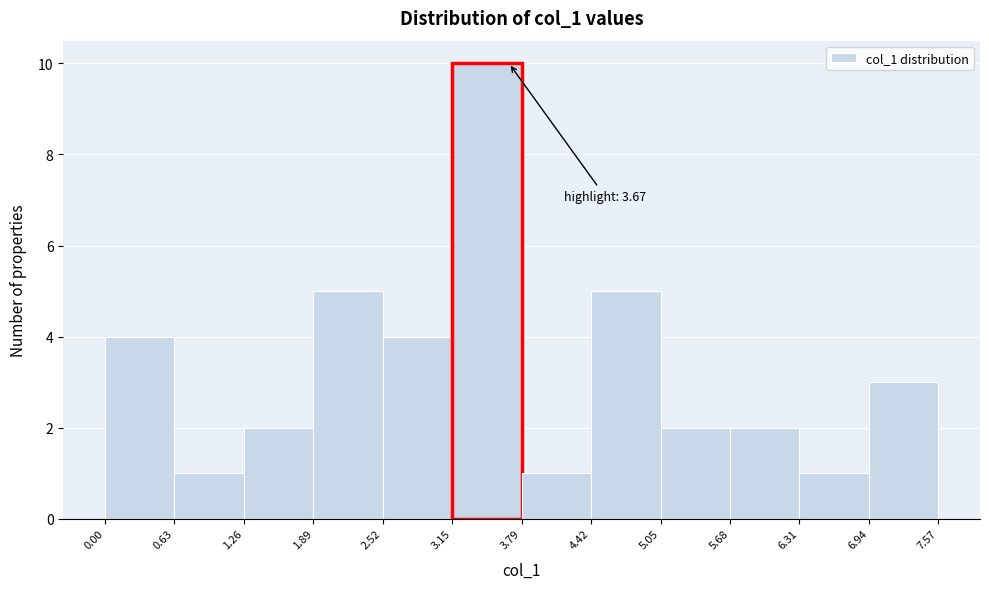

Over which range of the x-axis is the bar tallest?

3.15 to 3.79